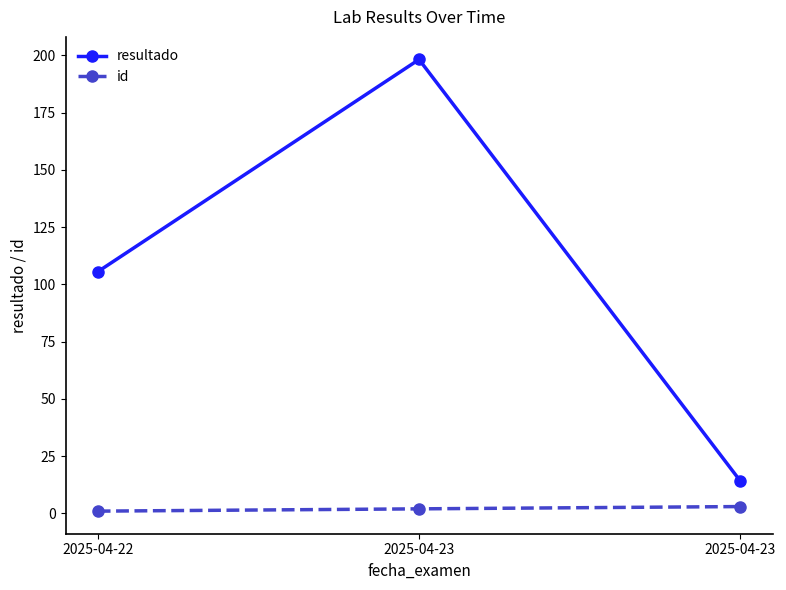

How many values in the resultado series are below 105?

1